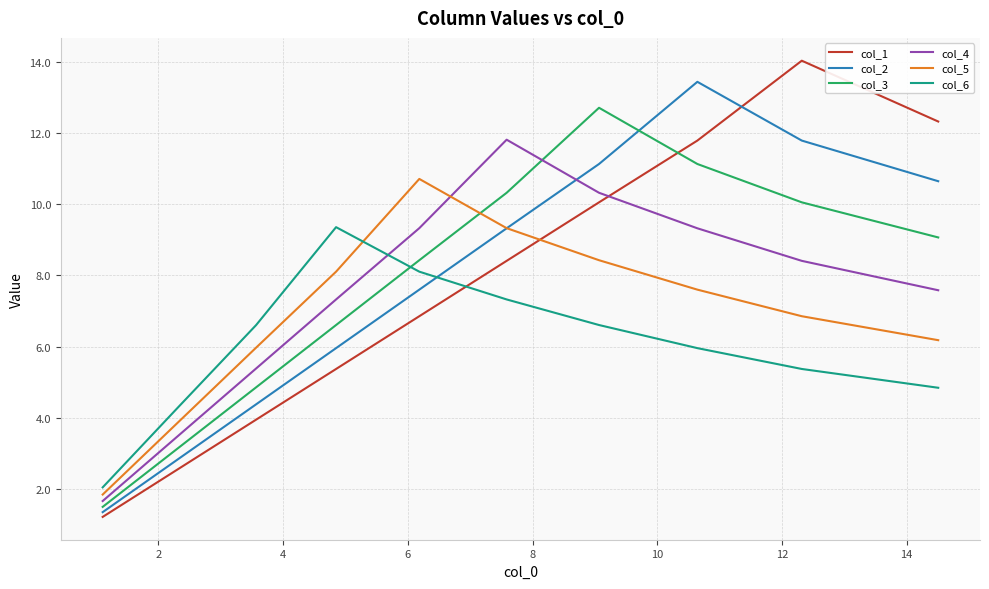

Does the chart display data point markers on the line(s)?

No